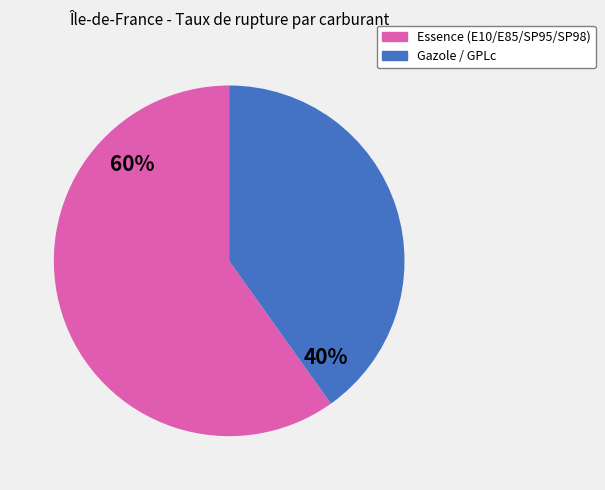

To the nearest percent, what is the average slice percentage?

50%